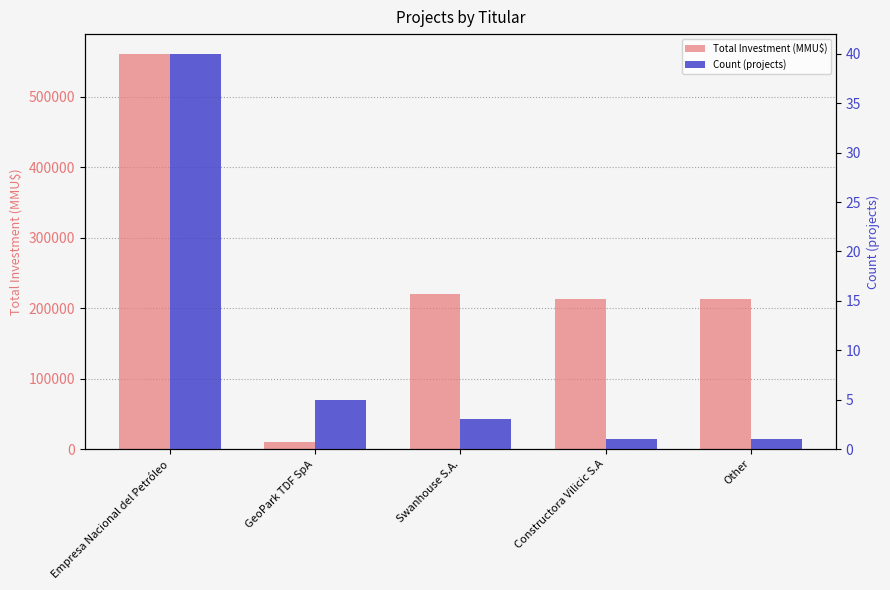

What is the total value across all series at GeoPark TDF SpA?

9485